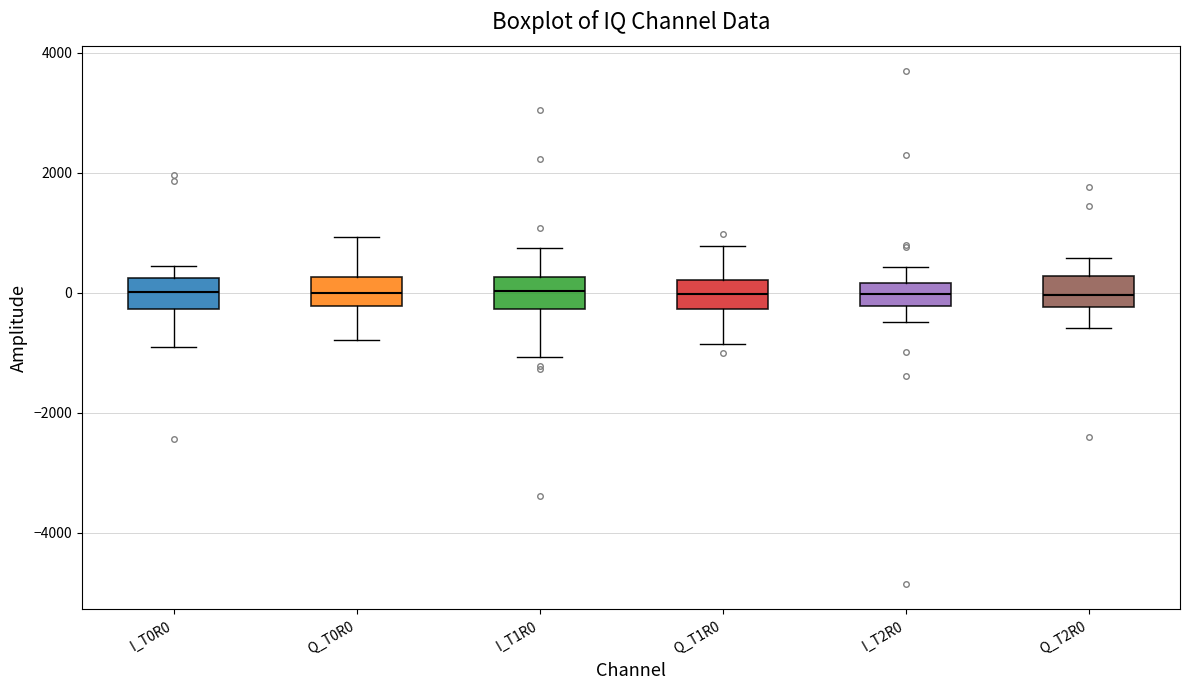

Reading left to right, read every box against the y-axis: the position of its median line, the range the box covers, and the ends of its whiskers. The values are not printed on the chart, so give them approximately, as read against the axis.

I_T0R0: median 0, box -200 to 200, whiskers -1000 to 400
Q_T0R0: median 0, box -200 to 200, whiskers -800 to 1000
I_T1R0: median 0, box -200 to 200, whiskers -1000 to 800
Q_T1R0: median 0, box -200 to 200, whiskers -800 to 800
I_T2R0: median 0, box -200 to 200, whiskers -400 to 400
Q_T2R0: median 0, box -200 to 200, whiskers -600 to 600